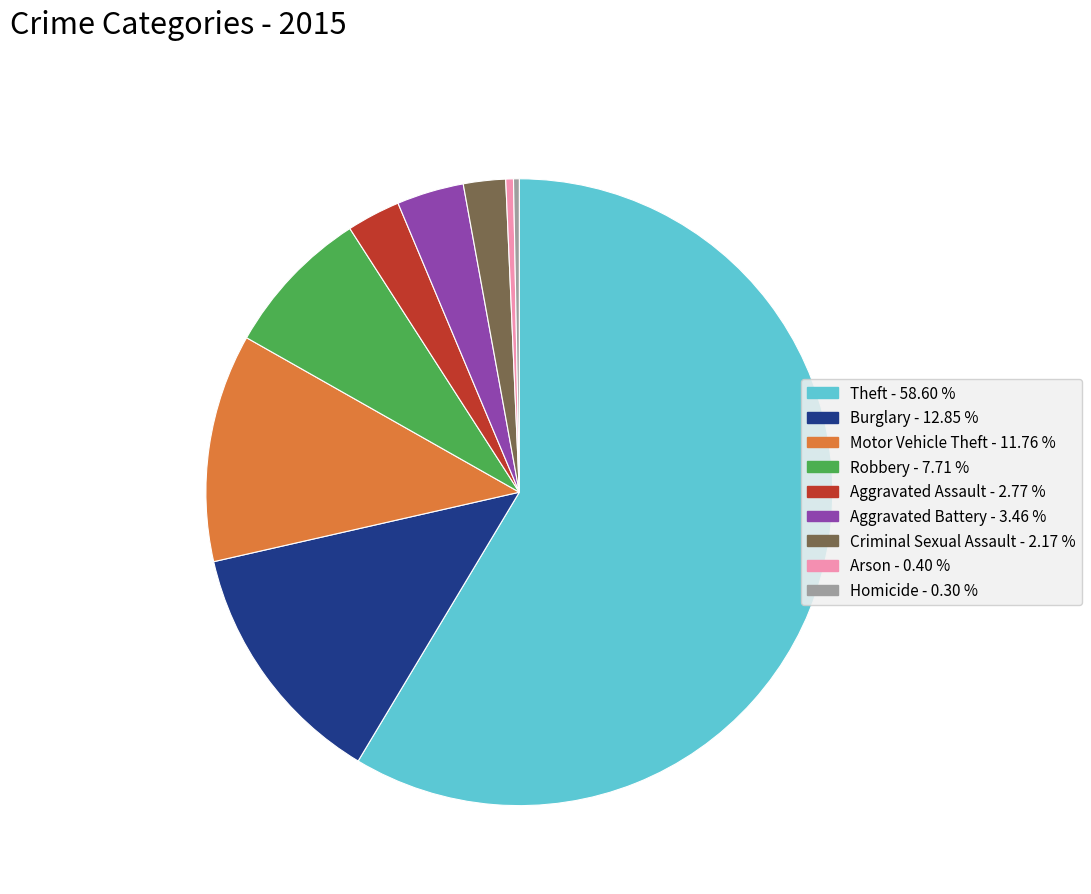

Combined, do Burglary and Motor Vehicle Theft account for over 50%?

No